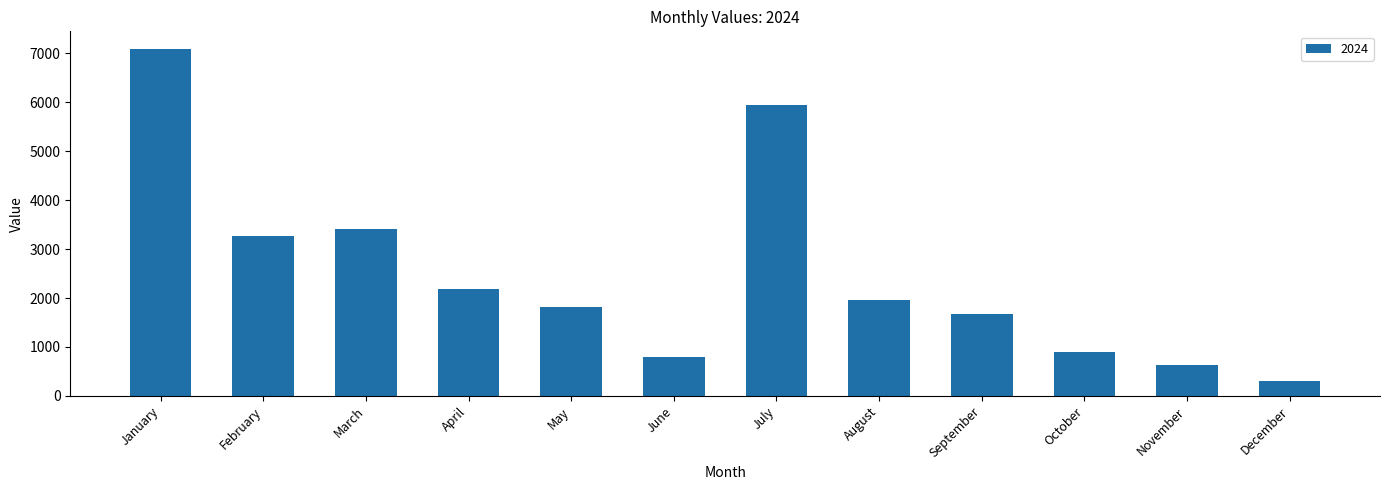

Is it true that the value at June is 799?

True